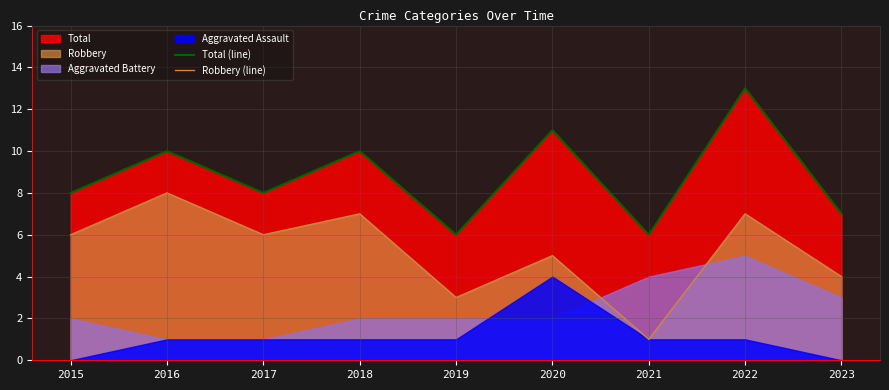

What is the difference between the maximum and minimum values in the Robbery (line) series?

7